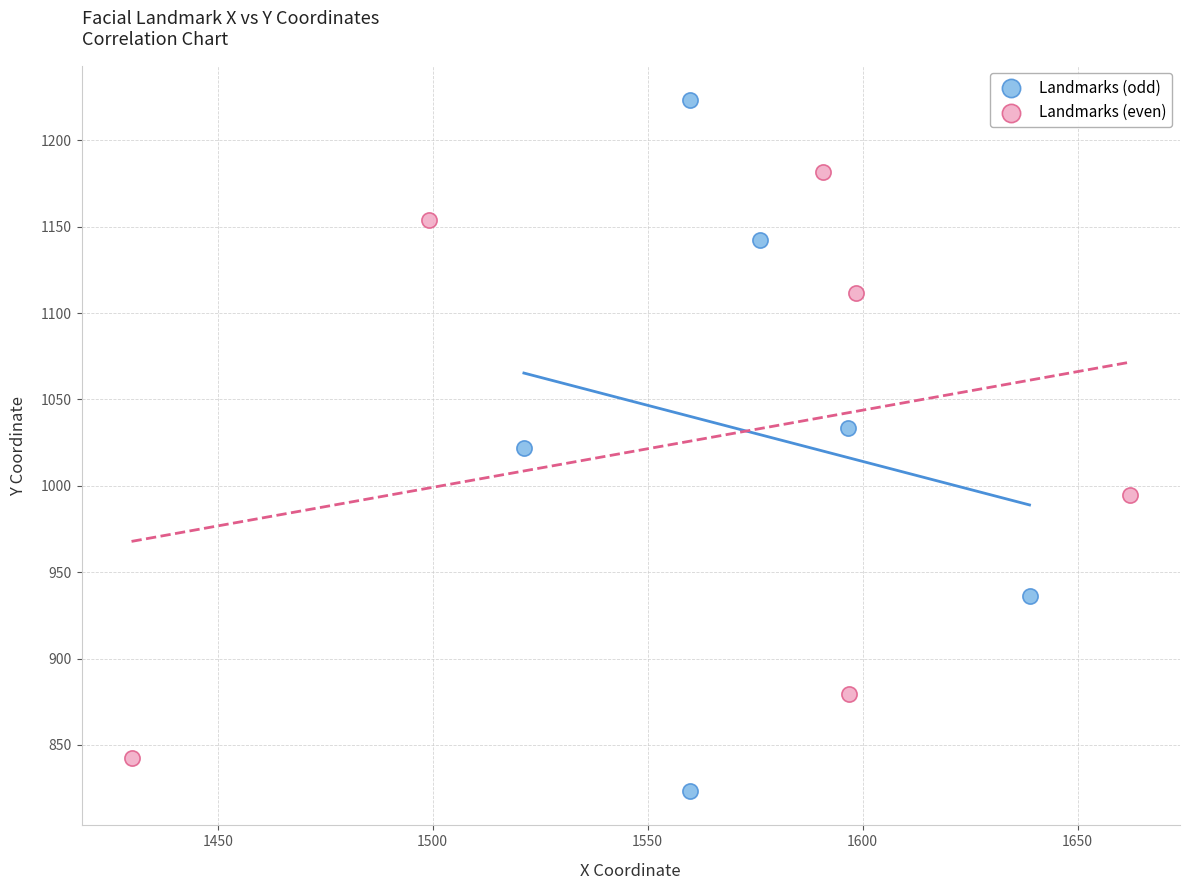

Which series has the largest Y range (max minus min)?

Landmarks (odd)